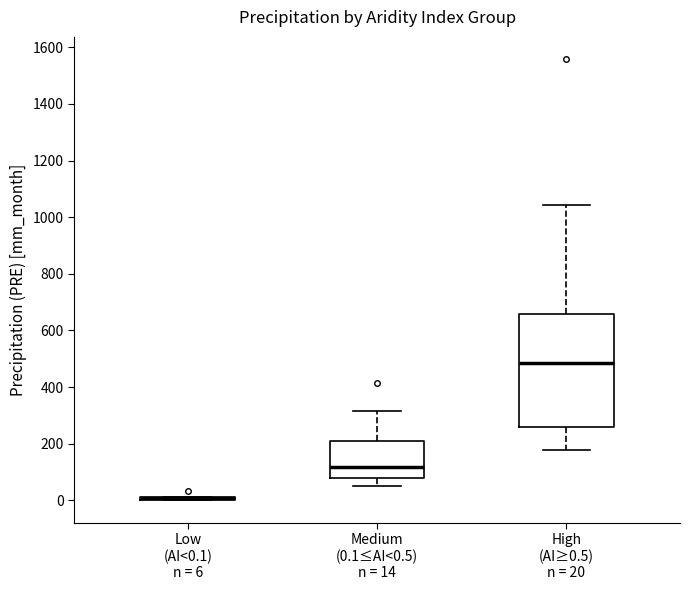

Comparing the boxes themselves (not the whiskers), which one is the tallest?

High (AI≥0.5) n = 20